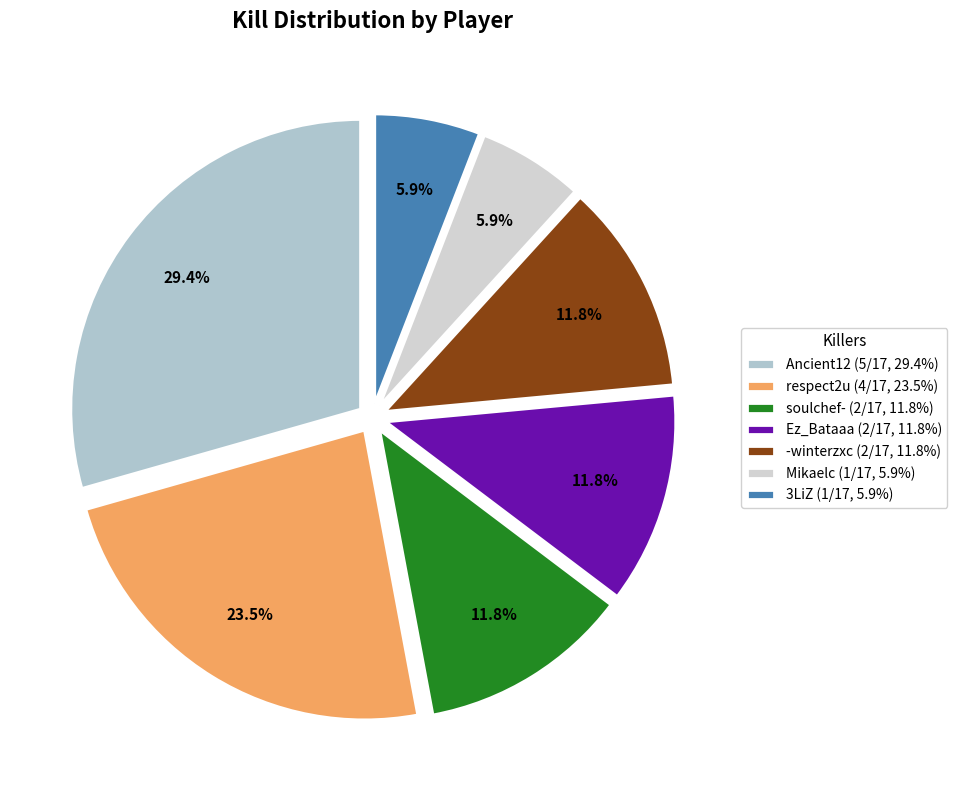

Do Ez_Bataaa and soulchef- together represent more than half of the pie?

No